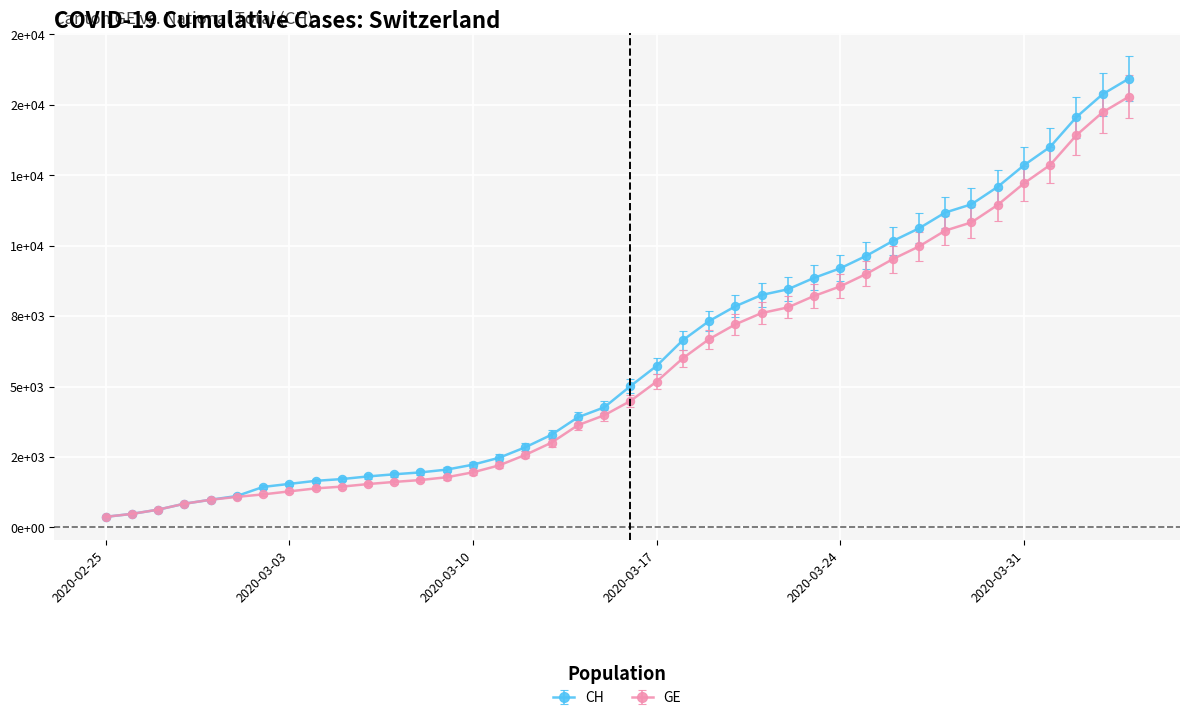

What is the difference between the maximum and minimum values in the GE series?

14909